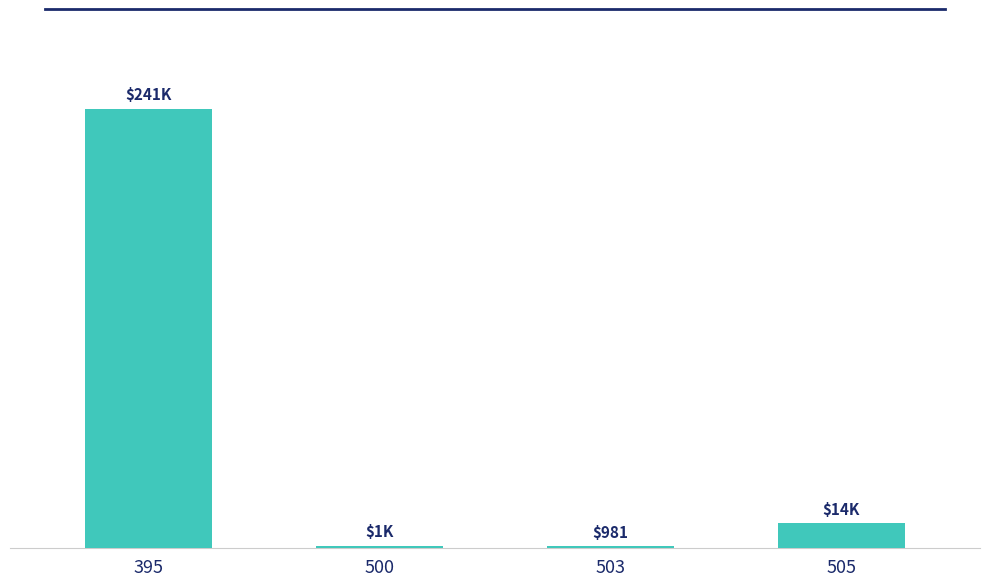

Are the bars horizontal?

No